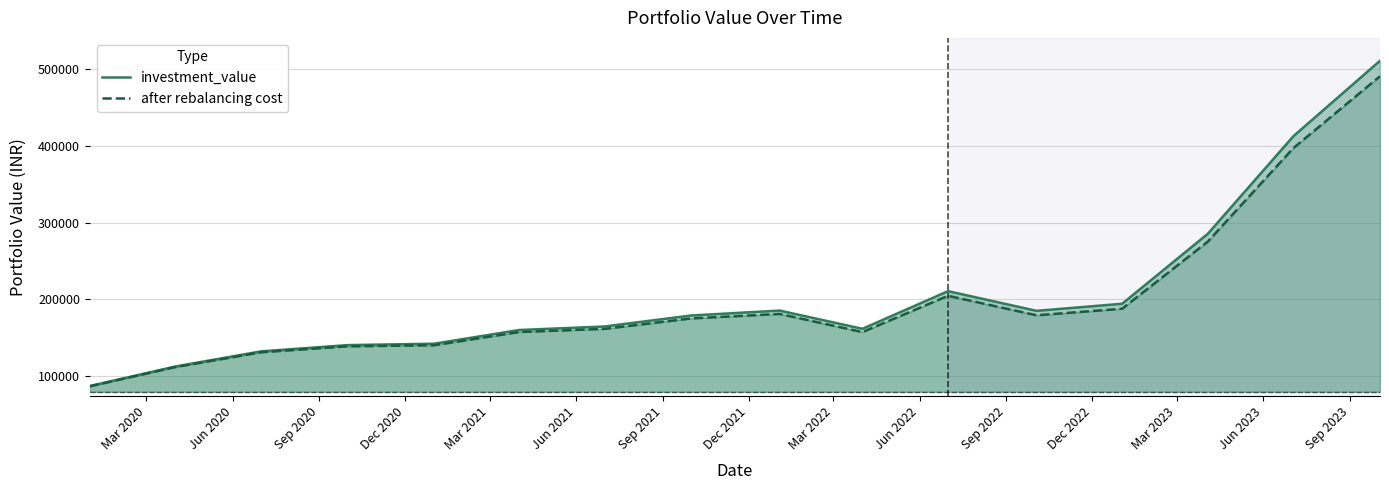

True or false: investment_value has more than 2 points higher than both neighbors.

False